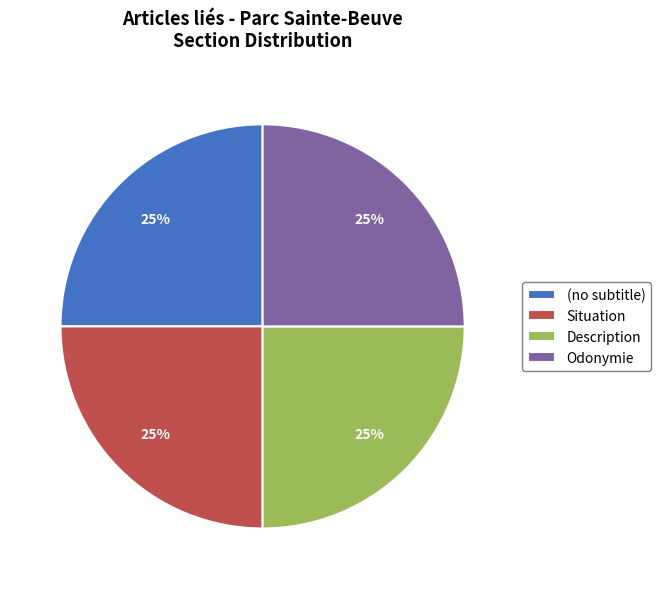

Approximately how many times larger is the value at Odonymie compared to Situation?

1.0